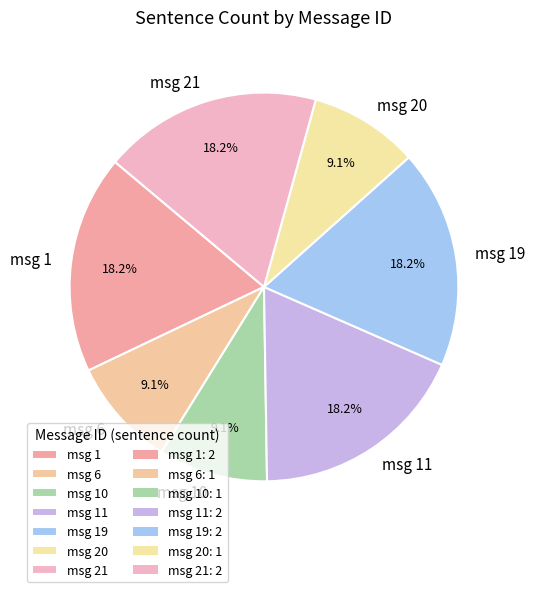

Between msg 11 and msg 10, which is larger?

msg 11